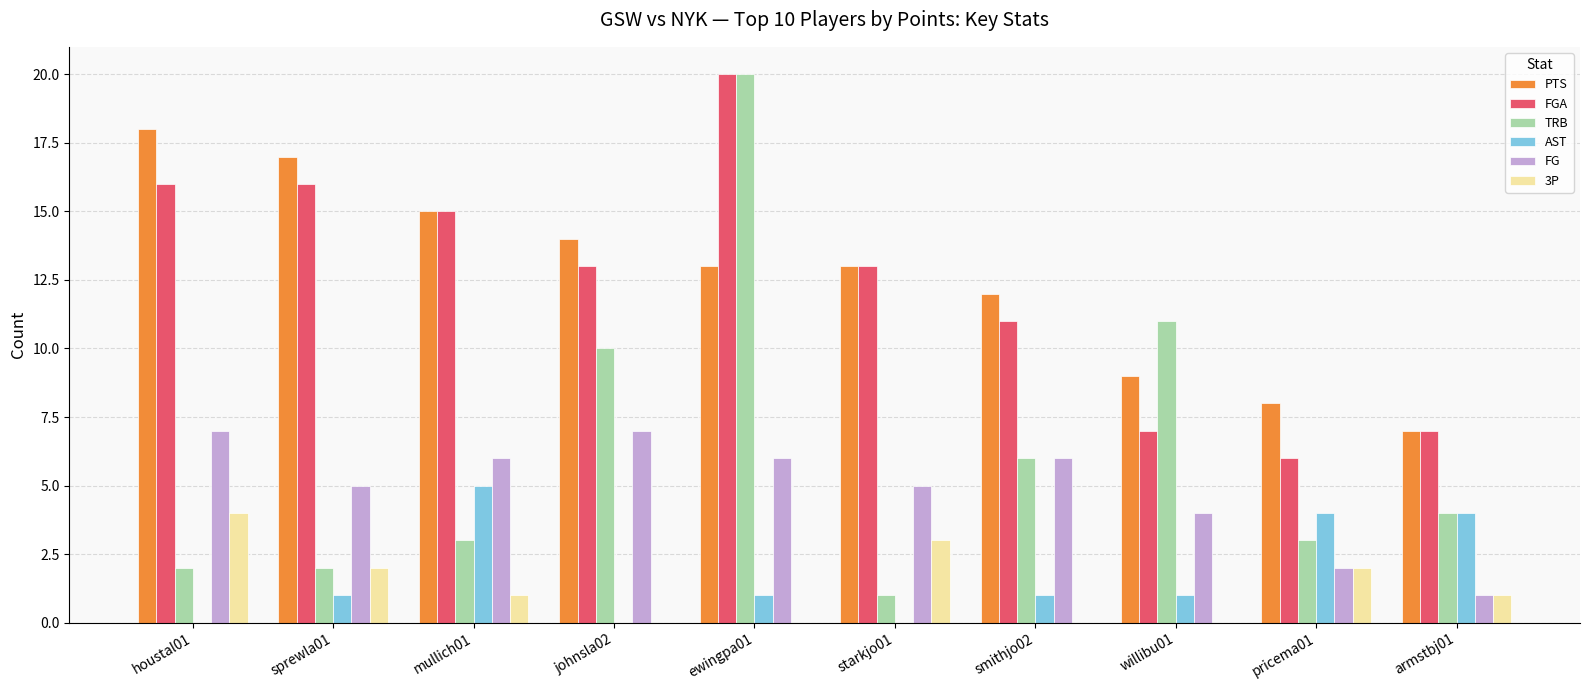

Between johnsla02 and ewingpa01, which series saw the biggest shift?

TRB